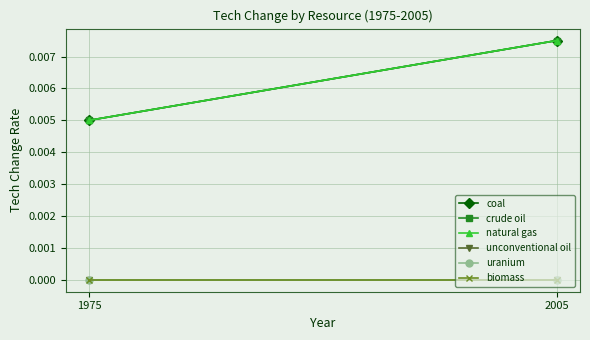

What are all the series names shown in the legend?

coal, crude oil, natural gas, unconventional oil, uranium, biomass